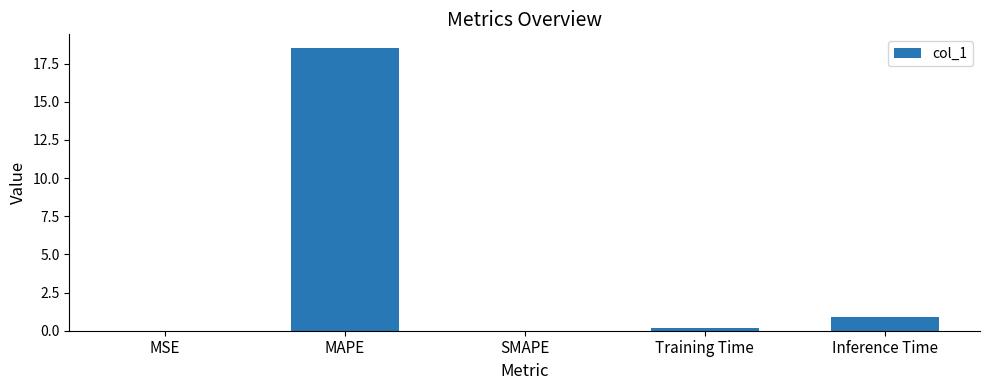

What is the change in value from MAPE to SMAPE?

-18.5